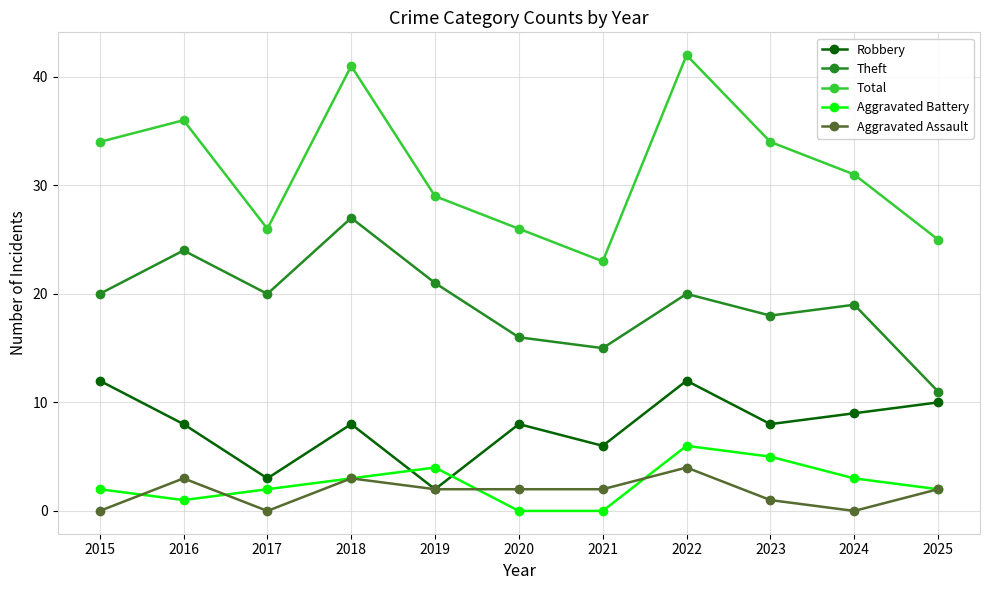

True or false: Total and Aggravated Battery intersect in this chart.

False